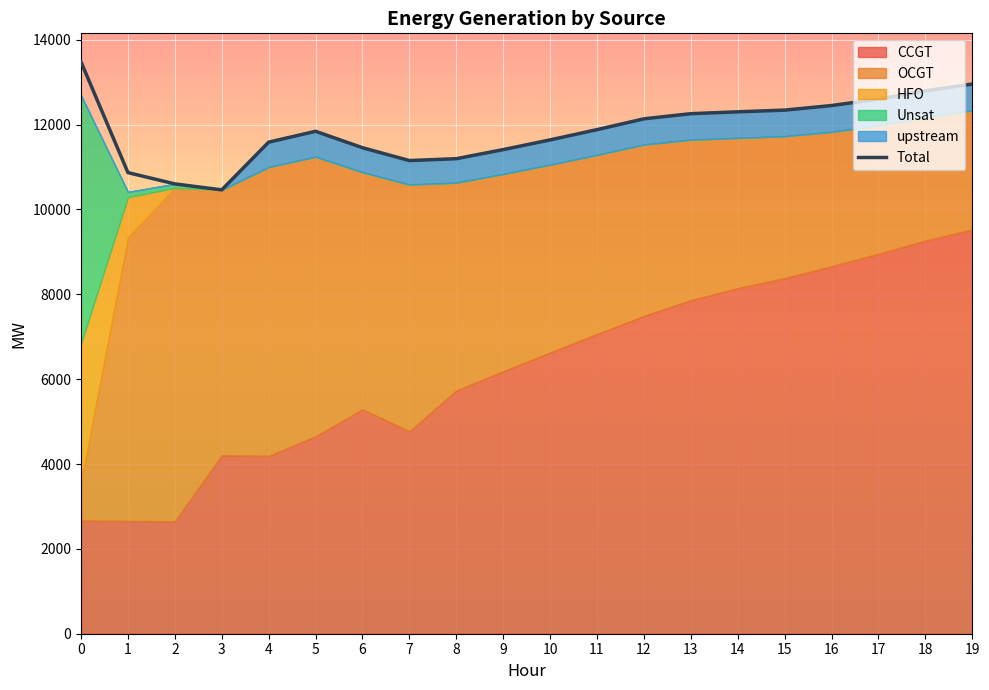

Rank the categories by value from lowest to highest.

3, 2, 1, 7, 8, 9, 6, 4, 10, 5, 11, 12, 13, 14, 15, 16, 17, 18, 19, 0